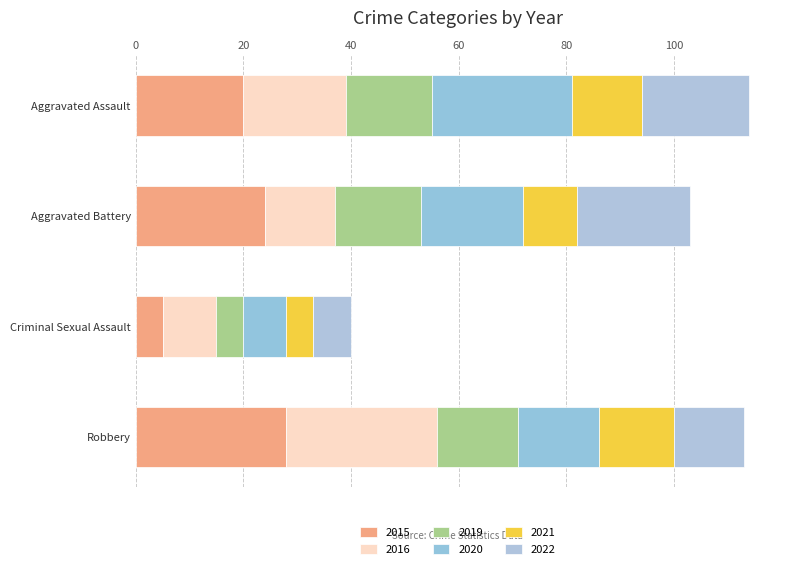

What is the sum of the 2022 values at Robbery and Aggravated Assault?

33